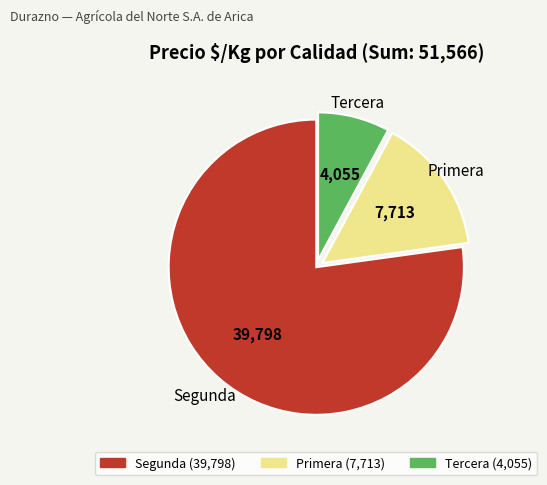

Does any single category account for the majority?

Yes